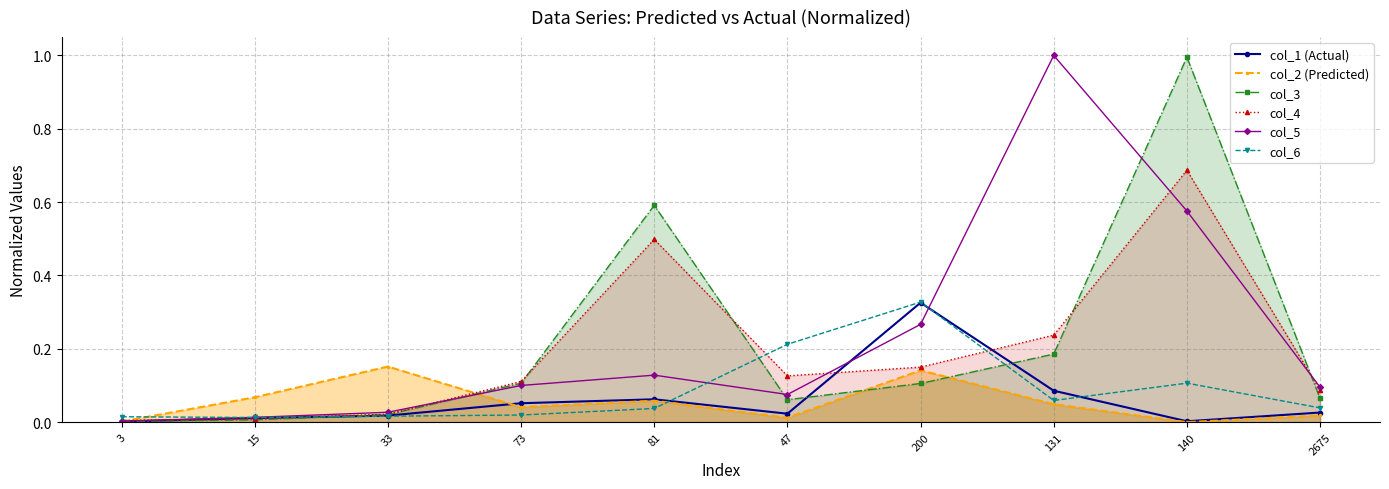

In col_1 (Actual), how many points are lower than both neighbors (excluding endpoints)?

2